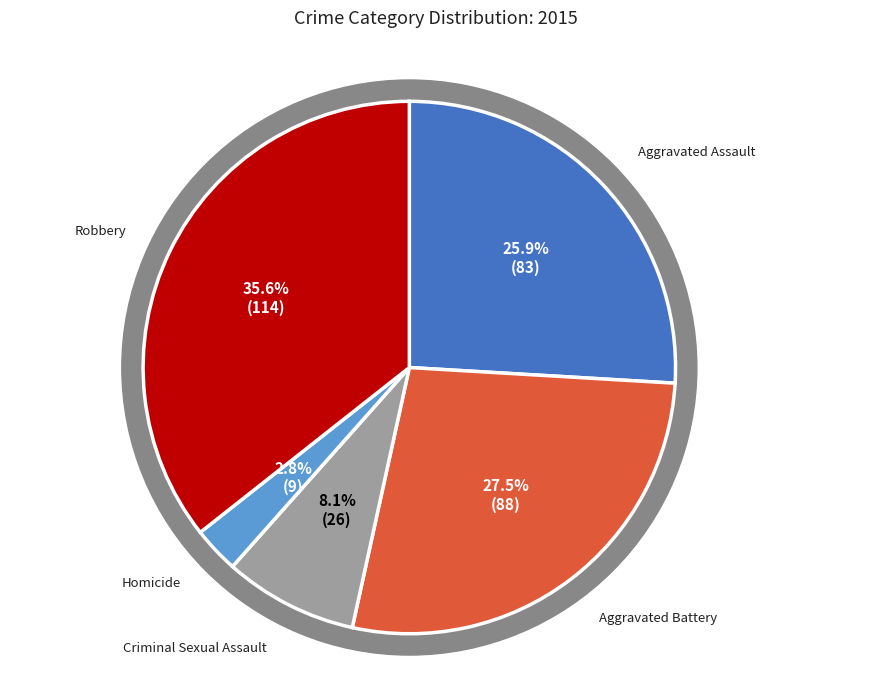

What is the smallest slice in the pie chart?

Homicide